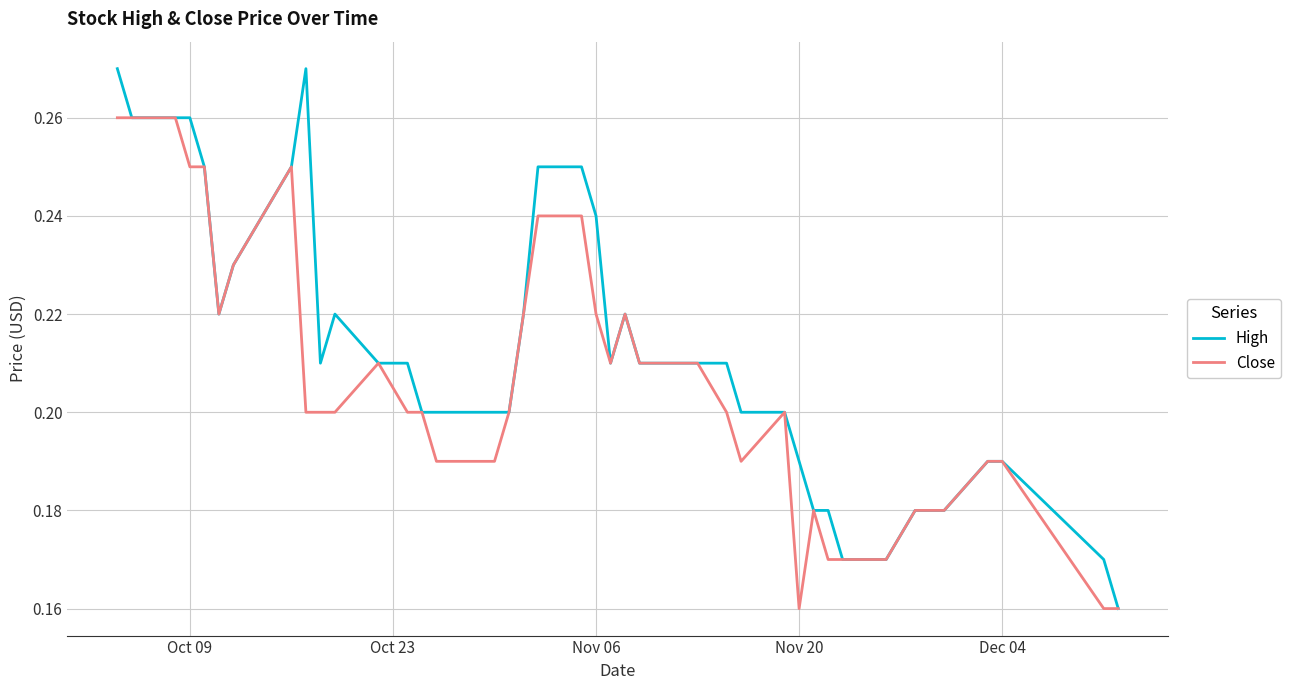

Rank the series by their average value, from highest to lowest.

High, Close